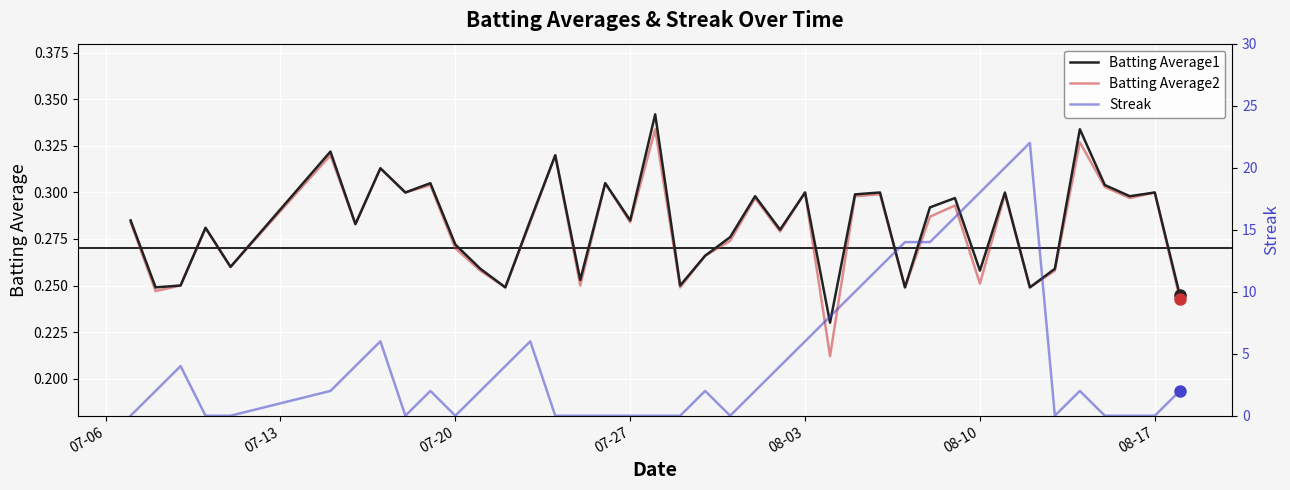

Which series has the largest range (max minus min)?

Streak